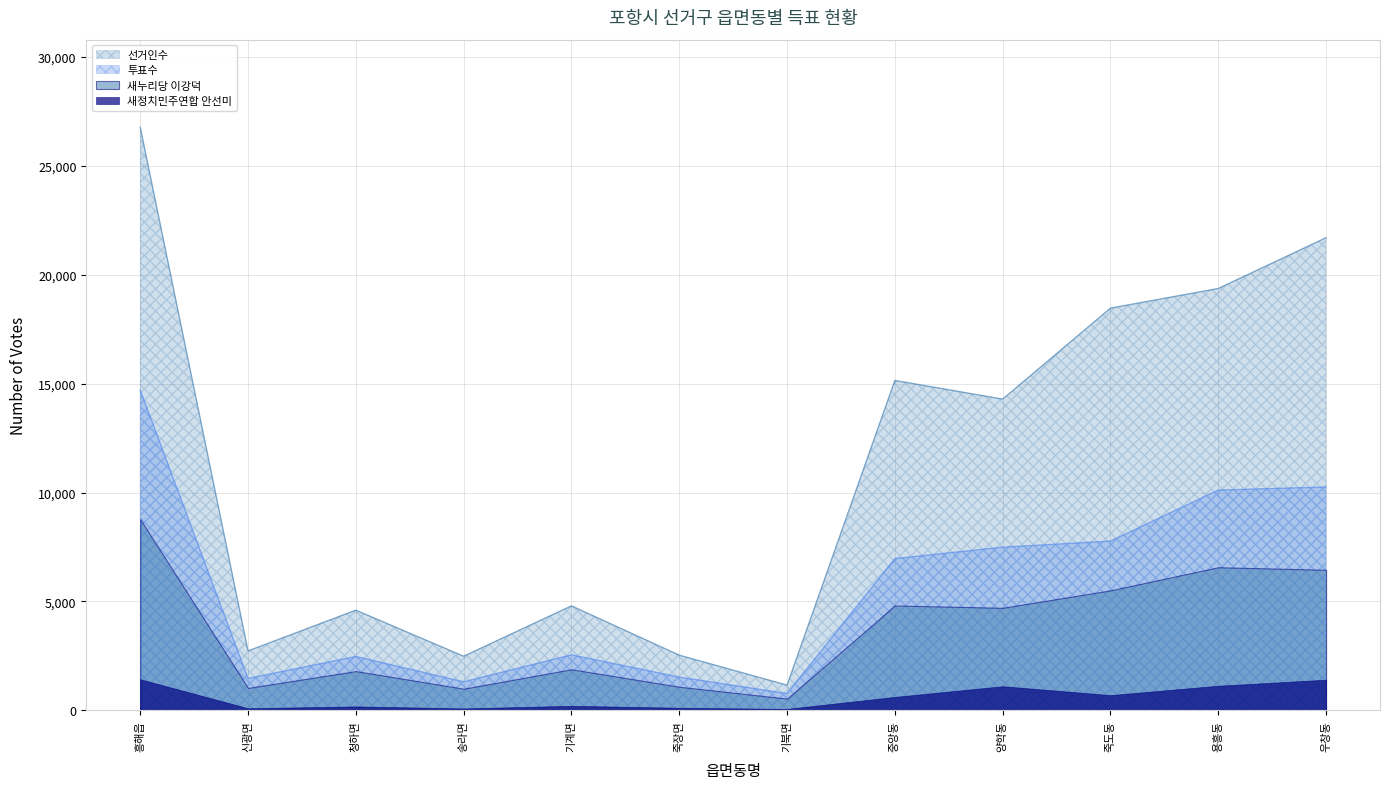

At 용흥동, list the series in order from smallest to largest.

새정치민주연합 안선미, 새누리당 이강덕, 투표수, 선거인수